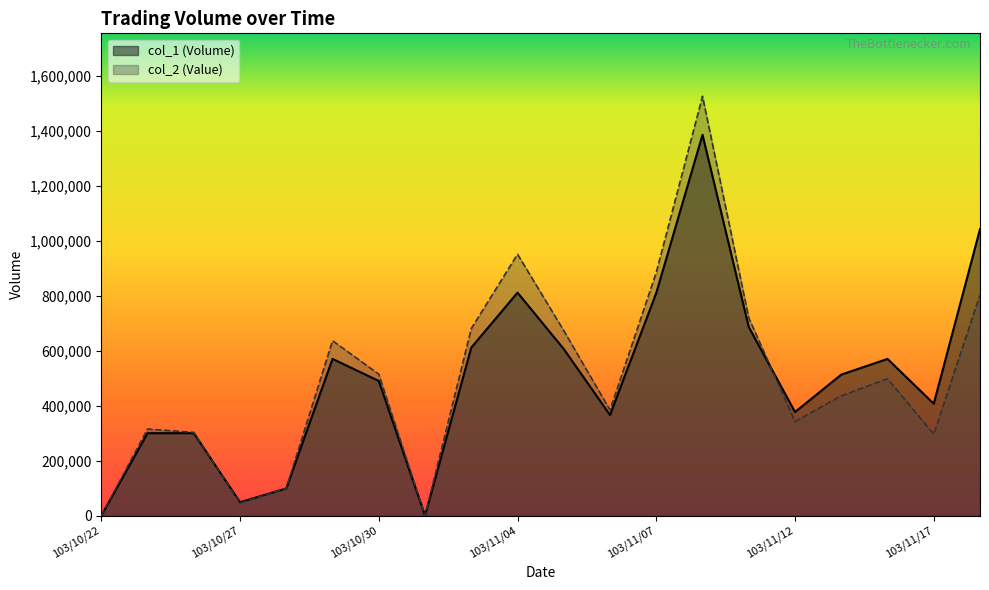

What is the value of the col_1 (Volume) point at the 7th from the left?

490000